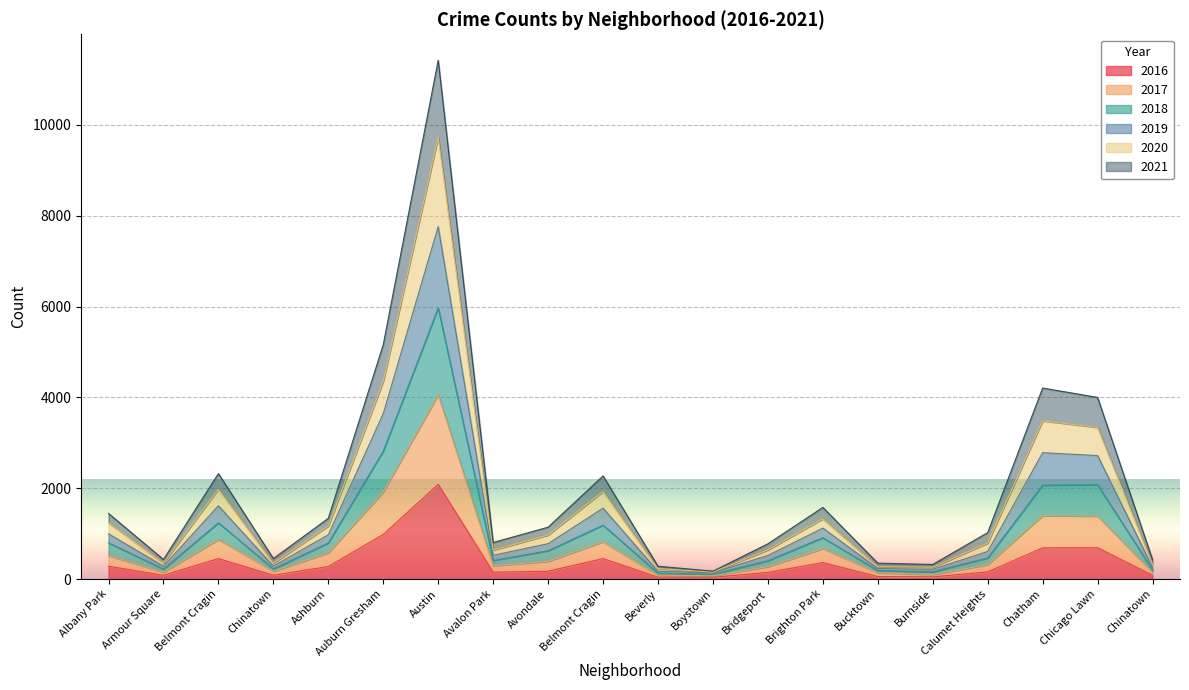

Rank the series at Beverly from highest to lowest value.

2021, 2019, 2018, 2017, 2020, 2016